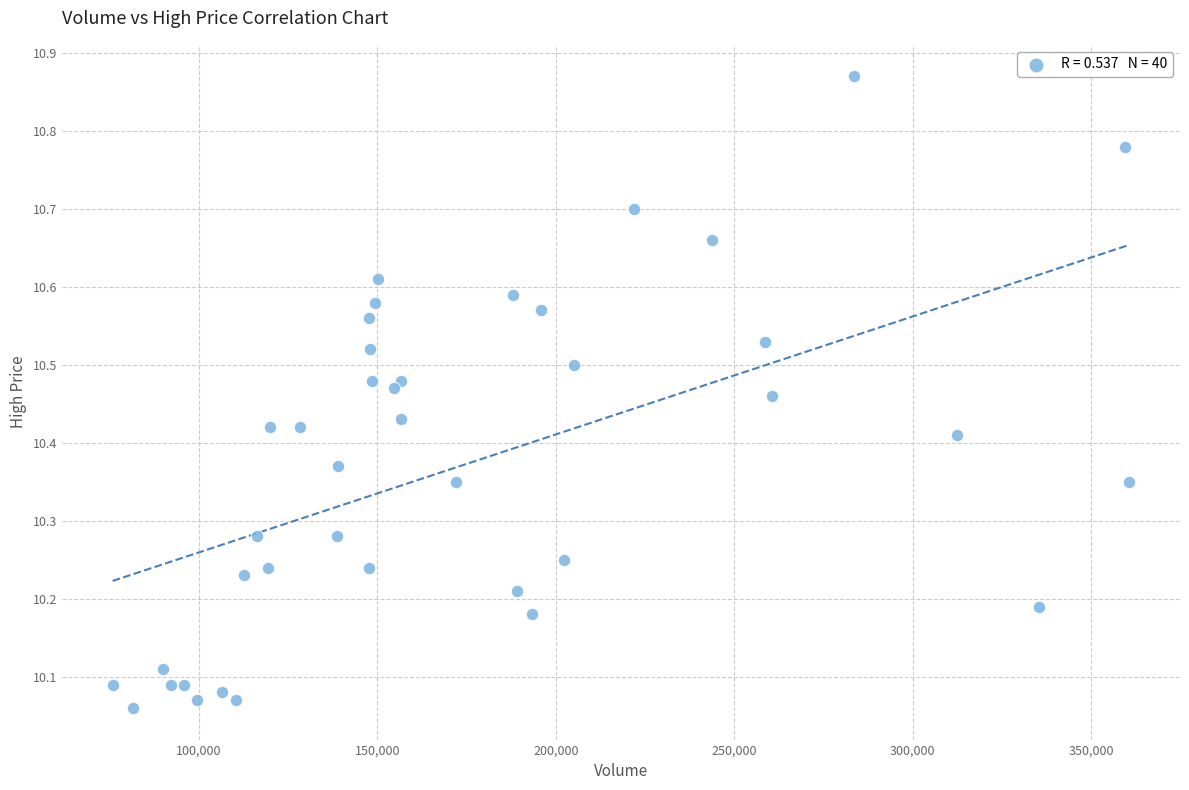

What is the range of X values (max minus min)?

284813.0